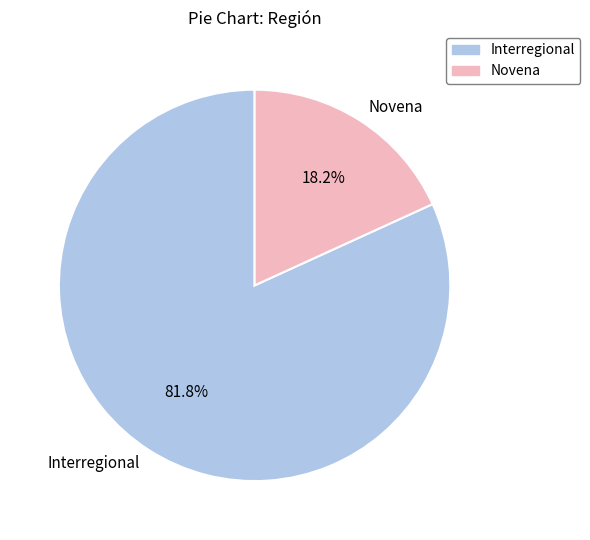

To the nearest percent, what is the difference between the Novena and Interregional slice percentages?

64%